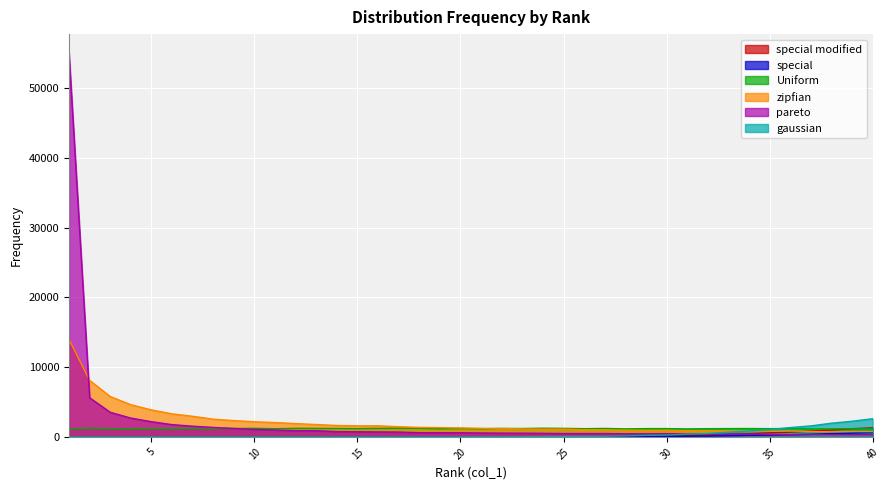

What is the average value of the pareto series?

2297